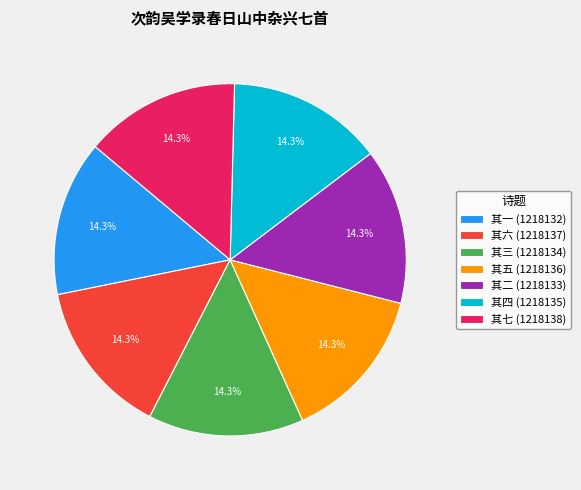

Does 其四 (1218135) represent more than half of the total?

No